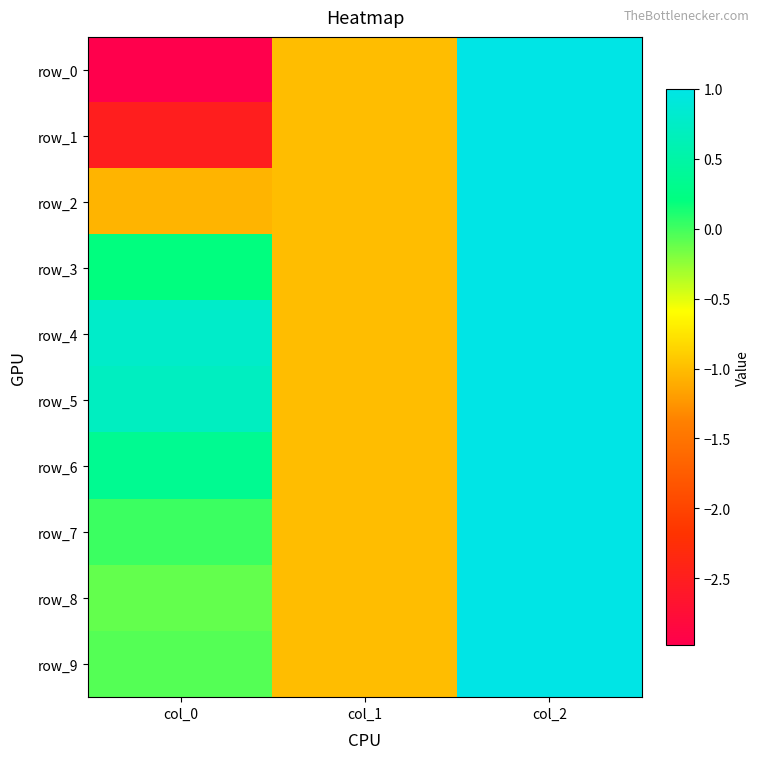

Reading left to right, transcribe all the data shown in this chart.

row_0: -3.0	-1.0	1.0
row_1: -2.5	-1.0	1.0
row_2: -1.1	-1.0	1.0
row_3: 0.2	-1.0	1.0
row_4: 0.8	-1.0	1.0
row_5: 0.7	-1.0	1.0
row_6: 0.3	-1.0	1.0
row_7: 0.0	-1.0	1.0
row_8: -0.1	-1.0	1.0
row_9: -0.1	-1.0	1.0